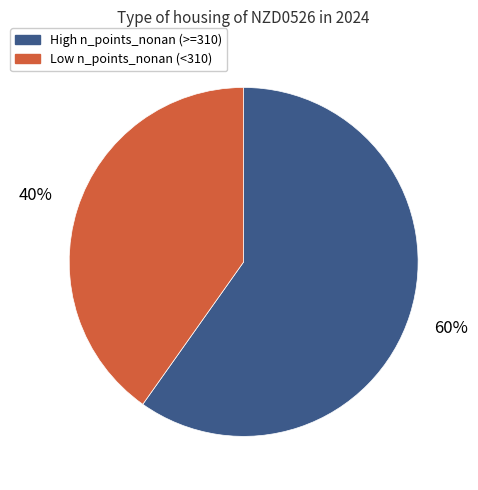

To the nearest percent, what is the difference between the largest and smallest slice percentages?

20%